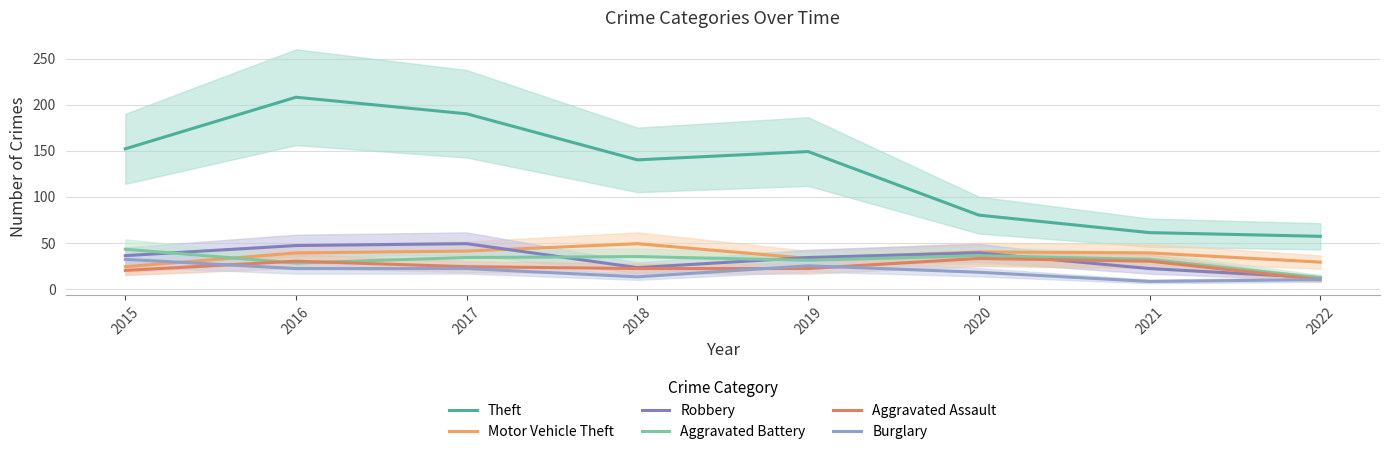

What is the minimum value for Aggravated Assault?

10